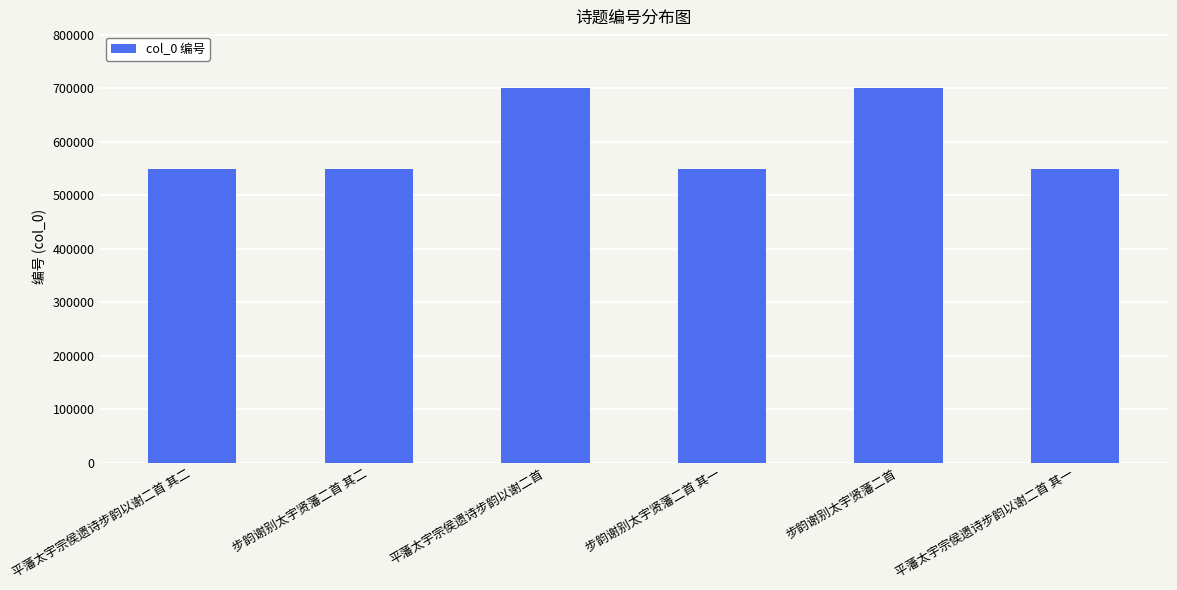

What is the minimum value shown in the chart?

549341